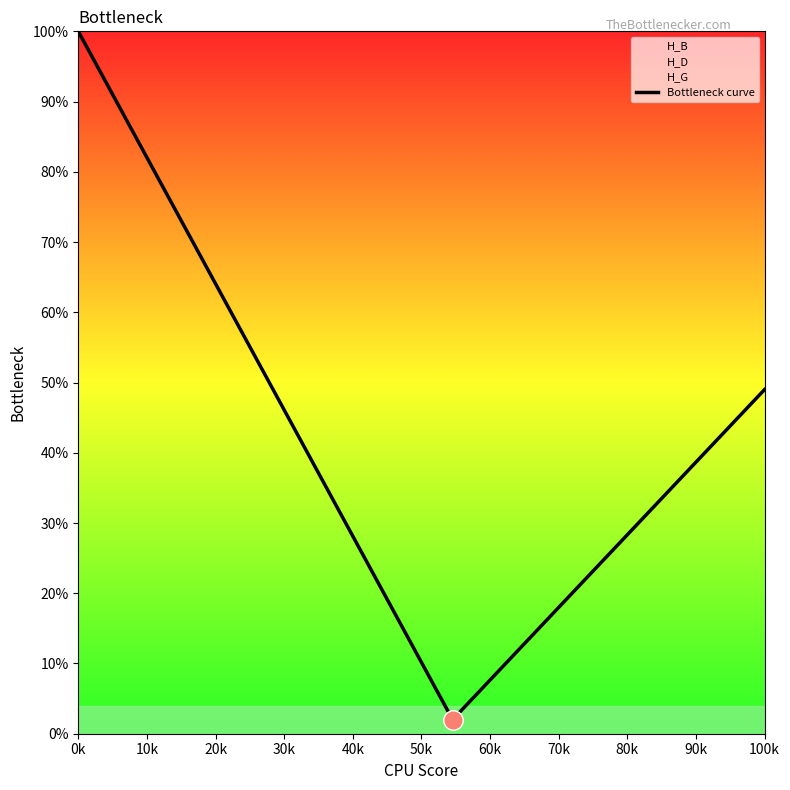

The Bottleneck curve series shows 41.2 at 0k. True or false?

False